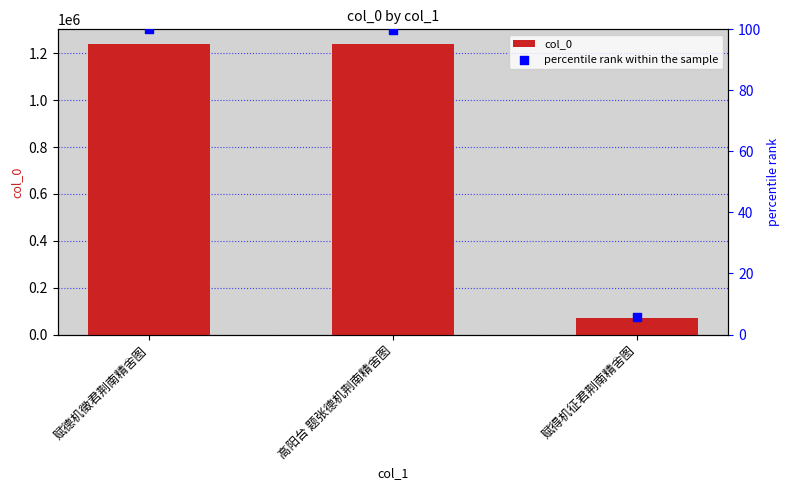

At how many categories does at least one series exceed 114129?

2